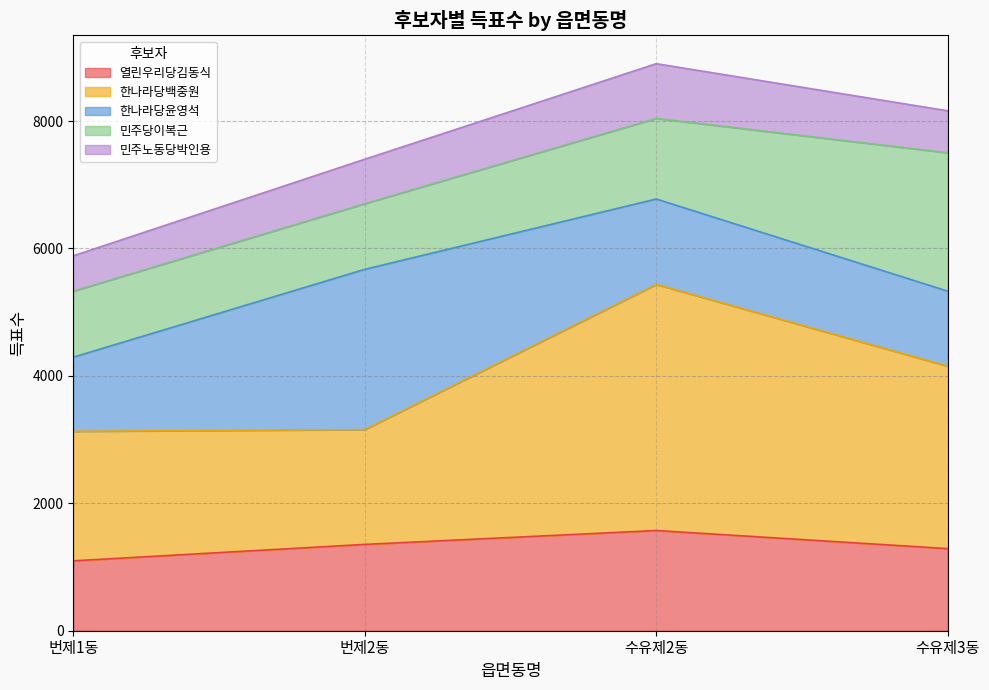

Is it true that 민주노동당박인용 equals 8061 at 번제2동?

False